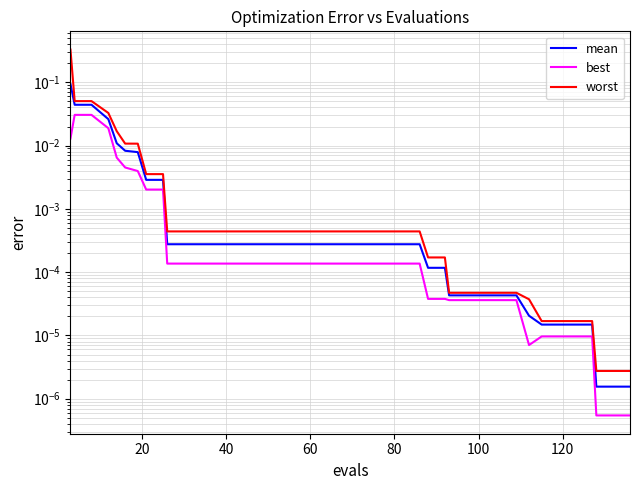

What is the sum of all mean values?

0.2